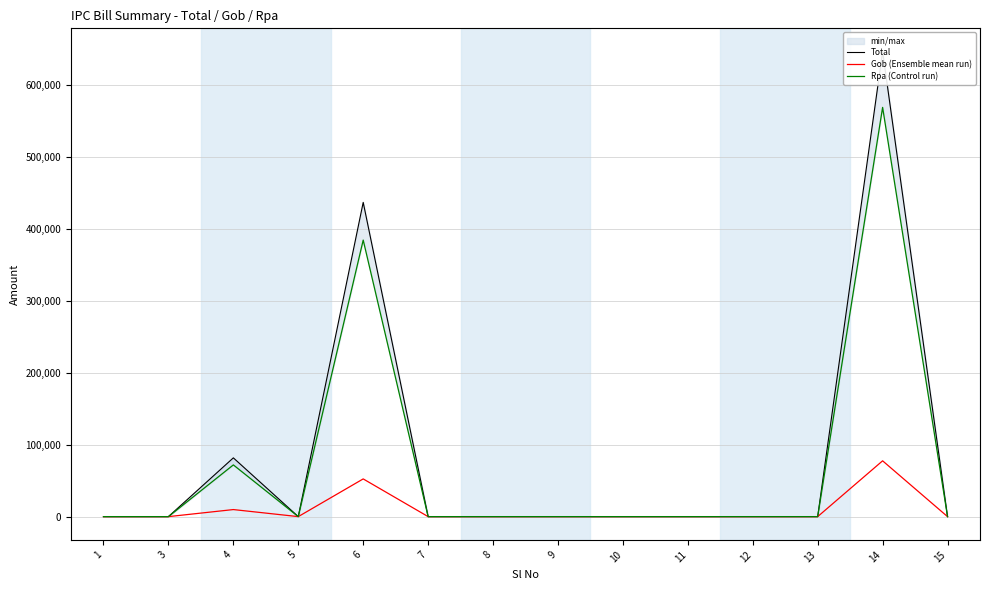

Which series has the largest total across all categories?

Total